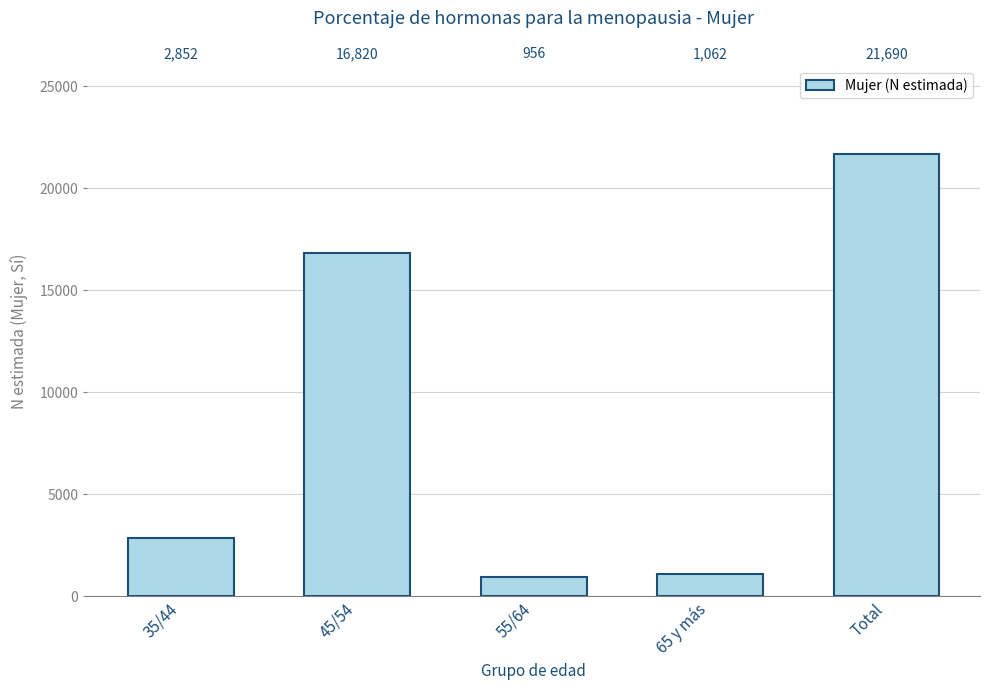

The chart shows a value of 302 at 55/64. True or false?

False